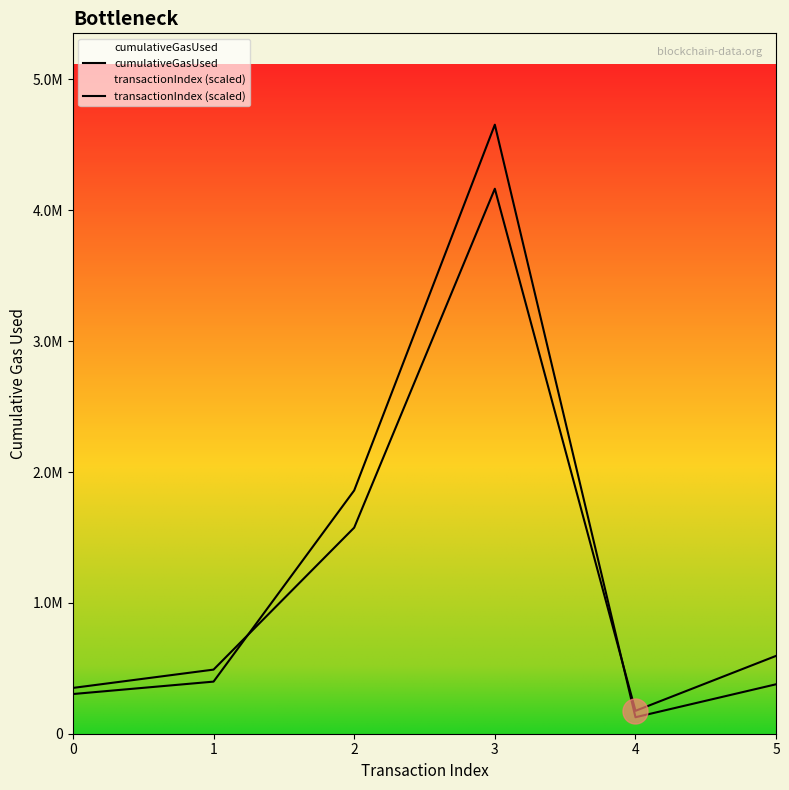

At which label does transactionIndex (scaled) first exceed 595000?

2